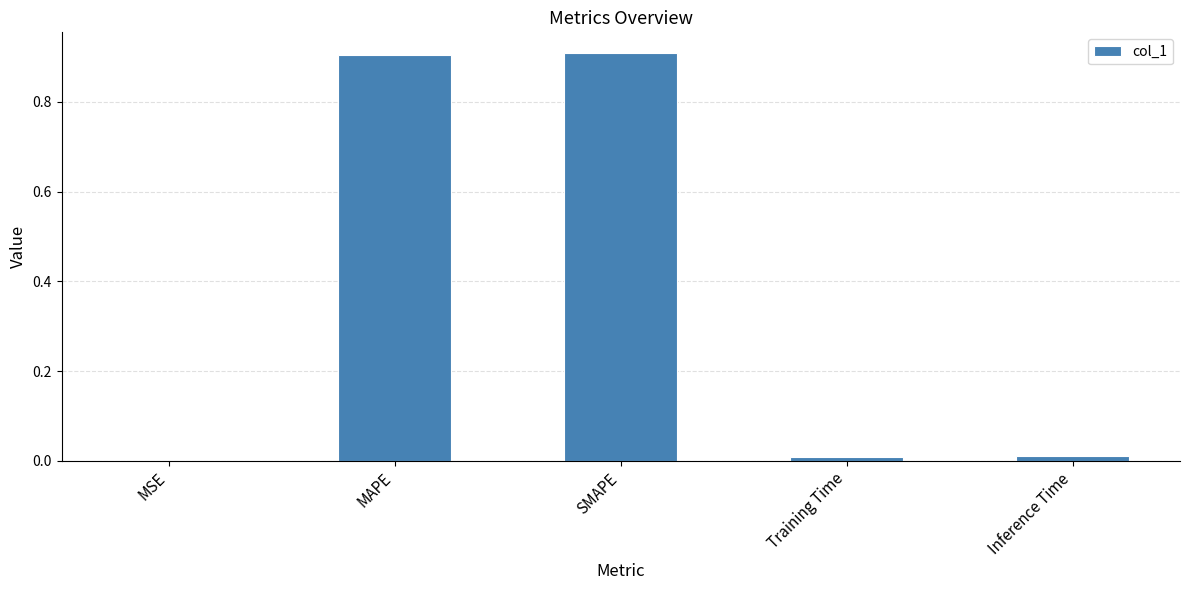

Which has a higher value, MSE or Training Time?

Training Time